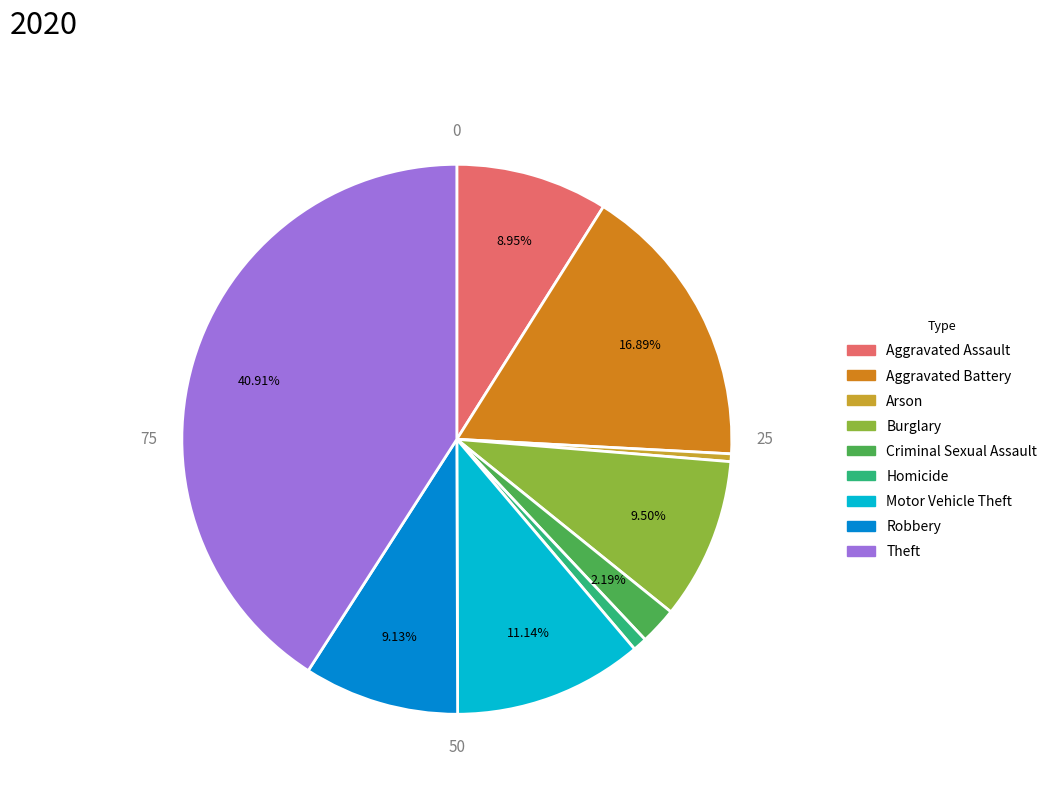

Is there any slice that represents more than half of the pie?

No